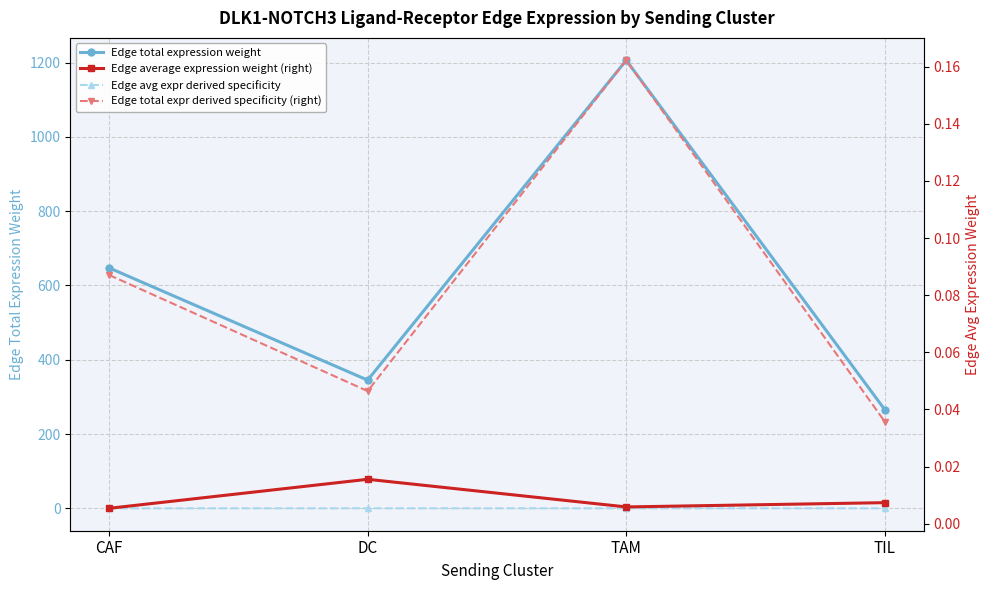

True or false: Edge total expression weight and Edge average expression weight (right) cross at least once.

False